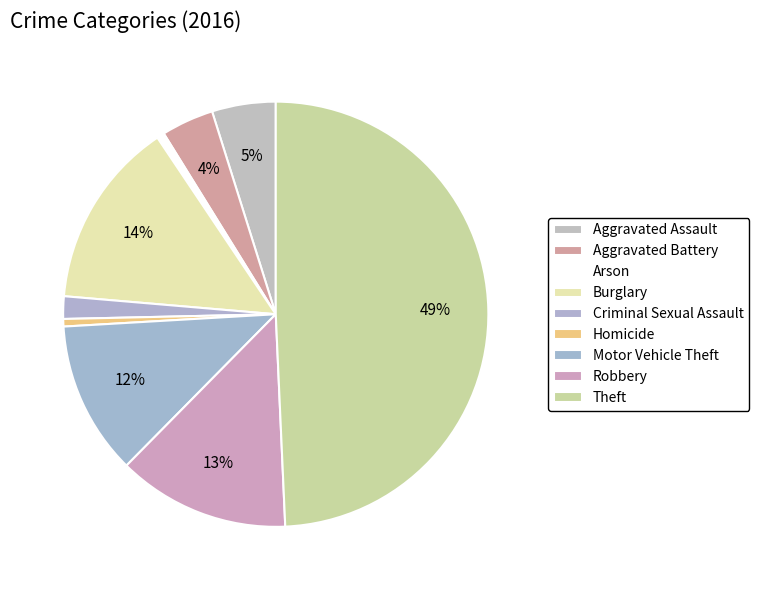

To the nearest percent, what is the difference between the Robbery and Theft slice percentages?

36%